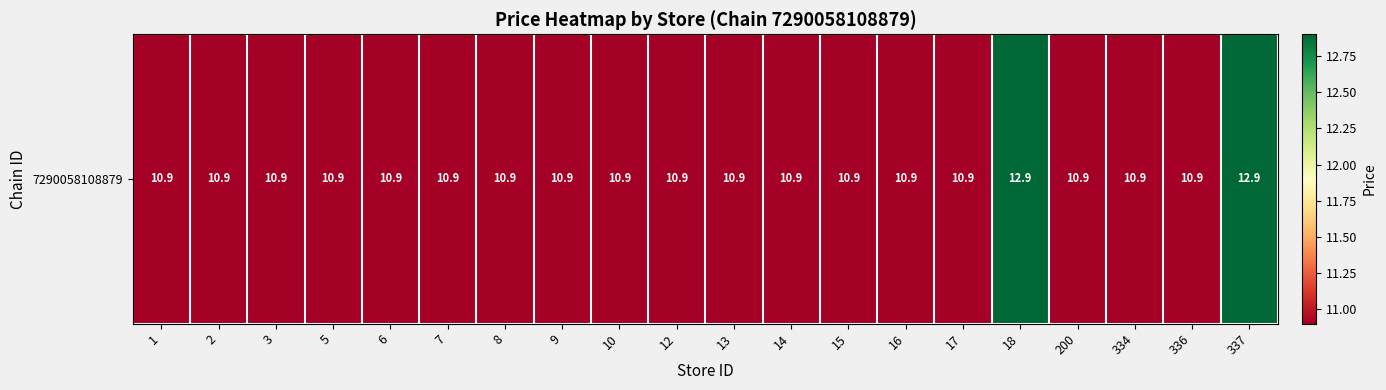

Rank the categories by value from highest to lowest.

18, 337, 1, 2, 3, 5, 6, 7, 8, 9, 10, 12, 13, 14, 15, 16, 17, 200, 334, 336